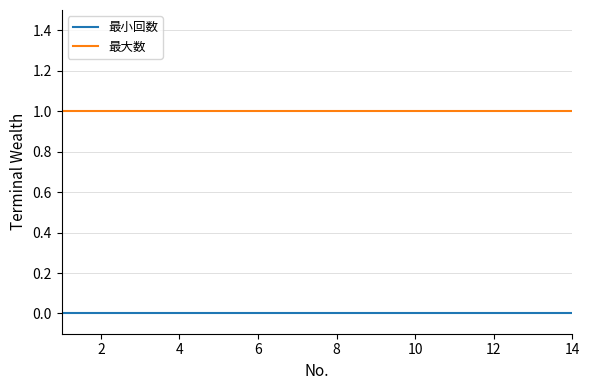

True or false: 最大数 and 最小回数 cross at least once.

False